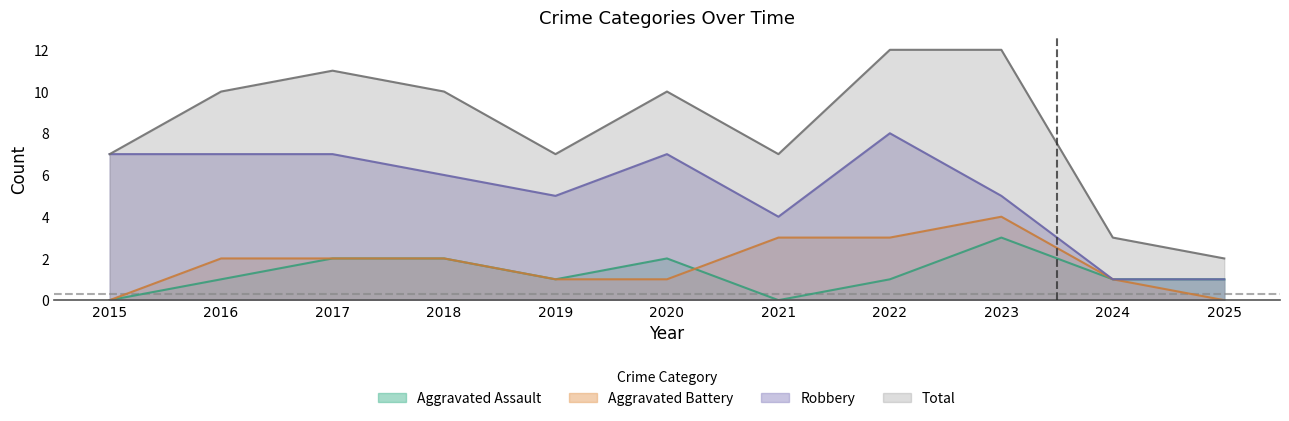

Reading right to left, extract all data points from this chart.

Aggravated Assault: 1	1	3	1	0	2	1	2	2	1	0
Aggravated Battery: 0	1	4	3	3	1	1	2	2	2	0
Robbery: 1	1	5	8	4	7	5	6	7	7	7
Total: 2	3	12	12	7	10	7	10	11	10	7